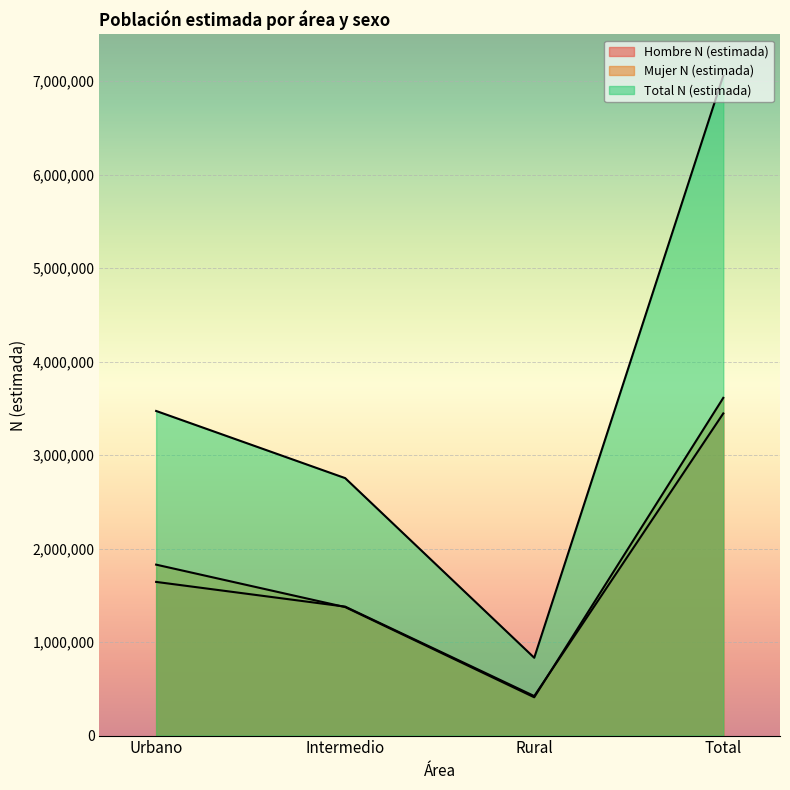

Where does the Mujer N (estimada) series first go above 1828572?

Total